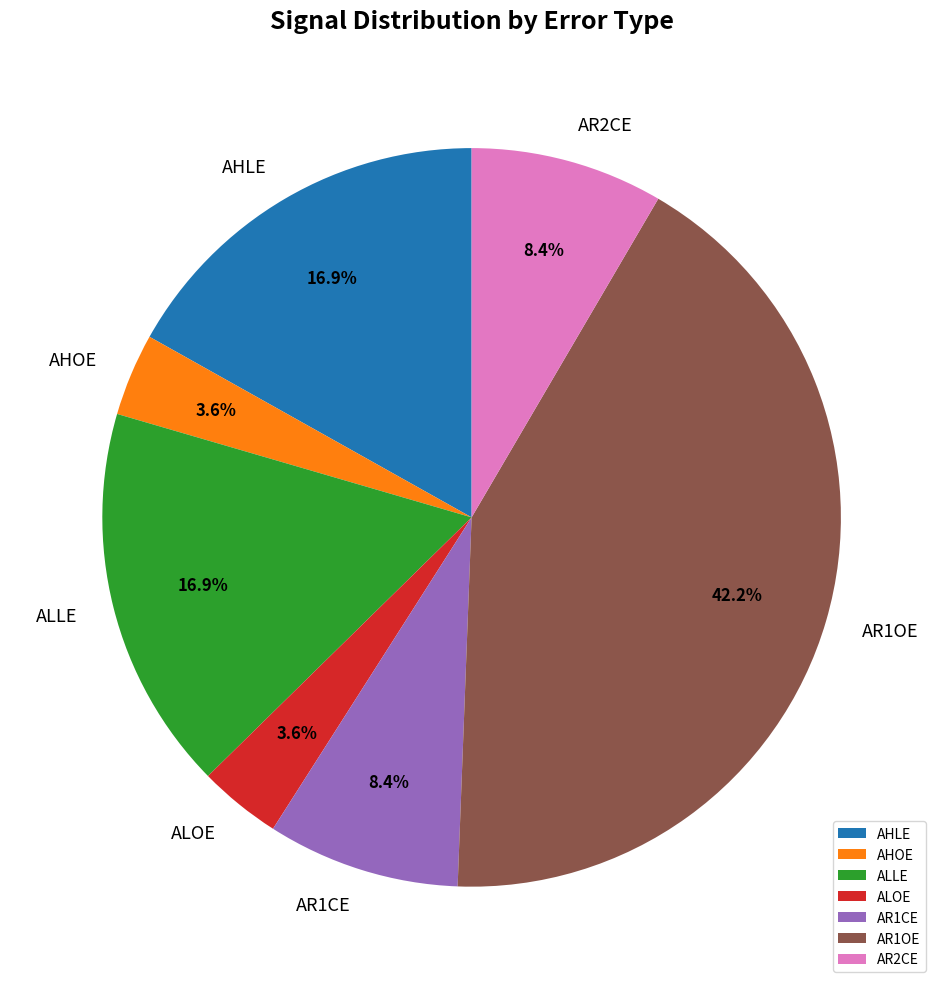

What is the largest slice in the pie chart?

AR1OE